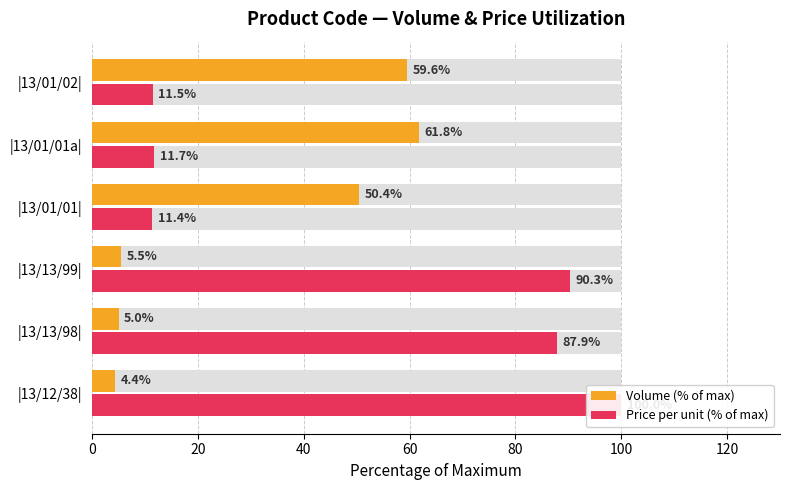

What are all the series names shown in the legend?

Volume (% of max), Price per unit (% of max)